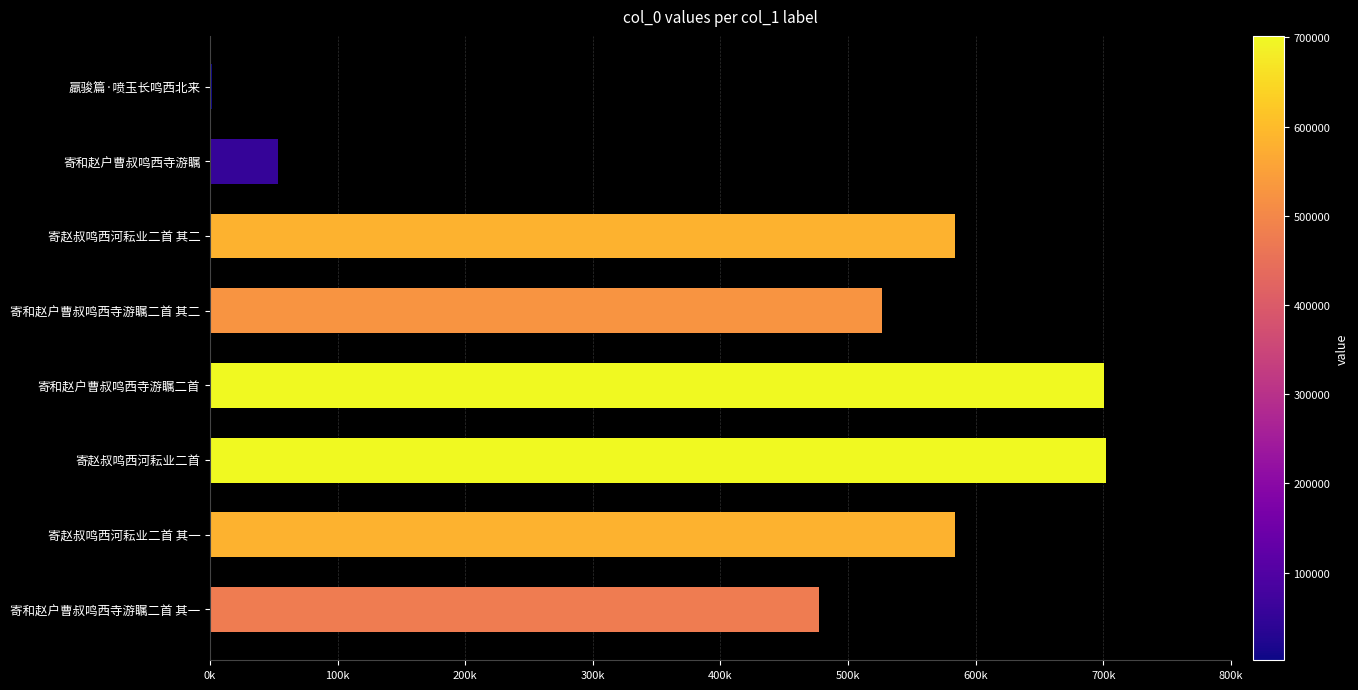

What is the maximum value shown in the chart?

701764